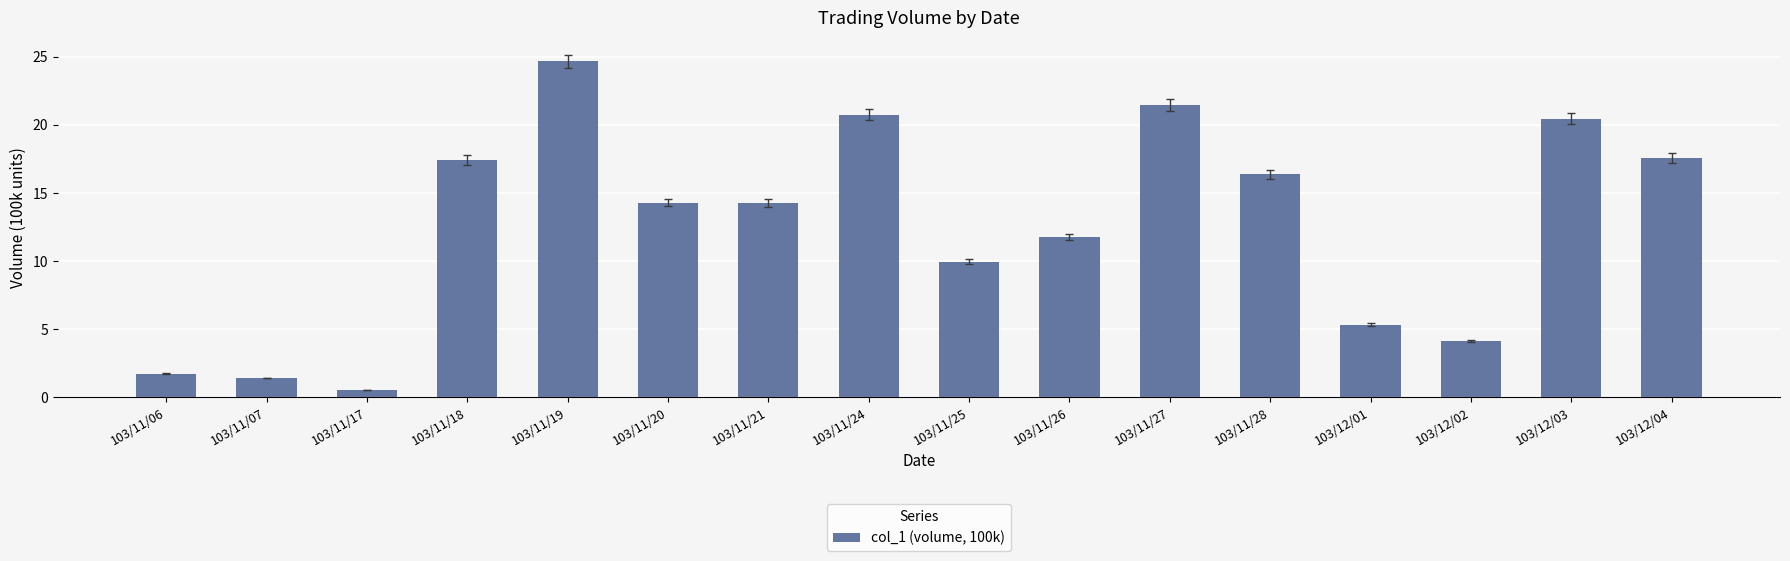

Which has a higher value, 103/11/20 or 103/11/25?

103/11/20